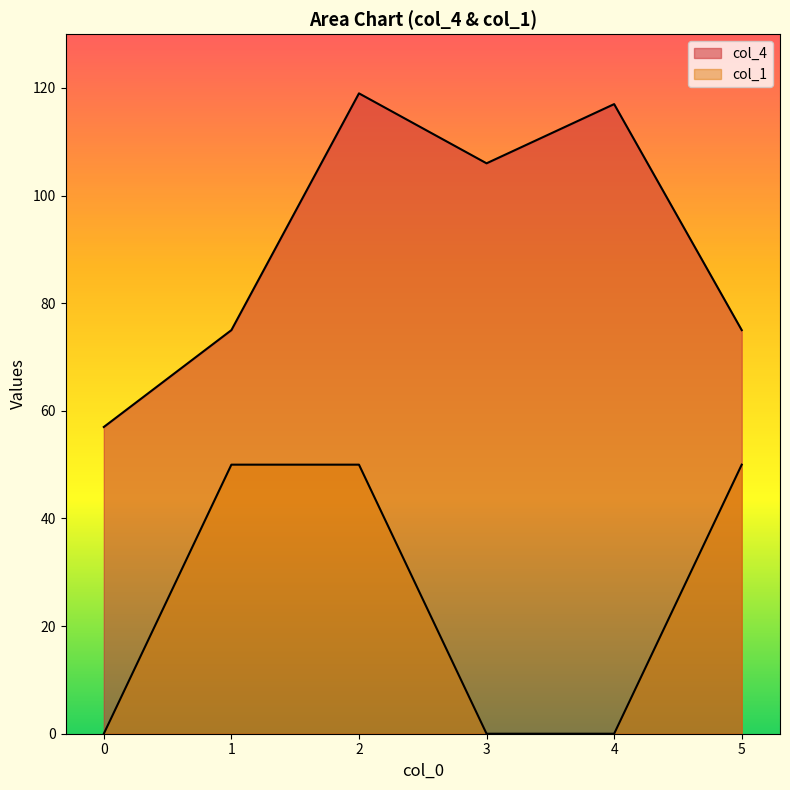

The col_1 series shows 0.1 at 0. True or false?

False